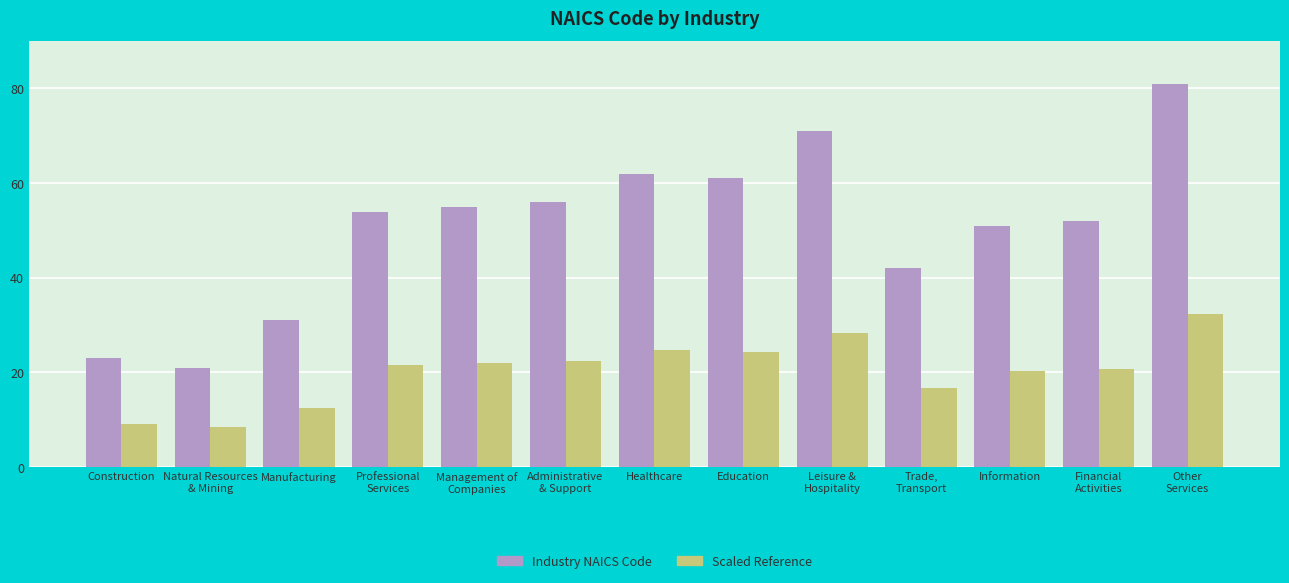

How many bars are there in total?

26